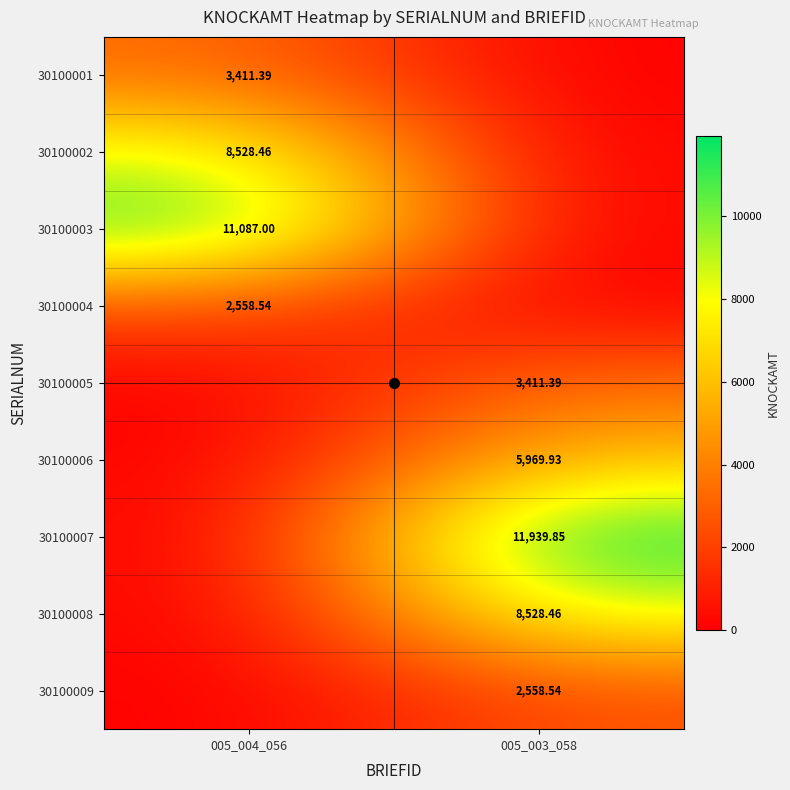

How many data points in 30100008 are above 8528?

1